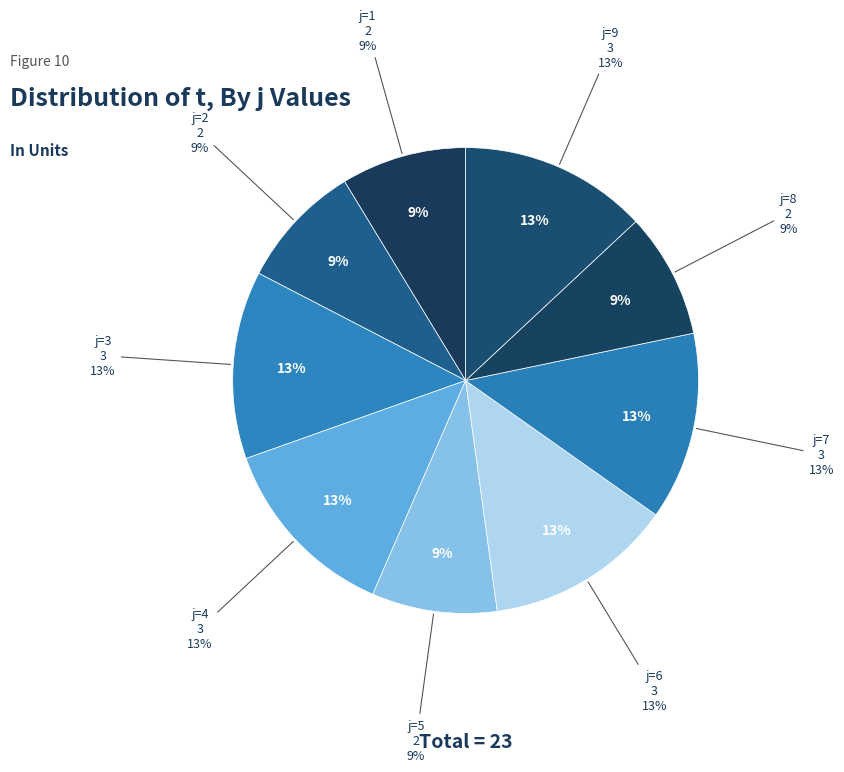

Is it true that 3 is 13% of the pie?

True